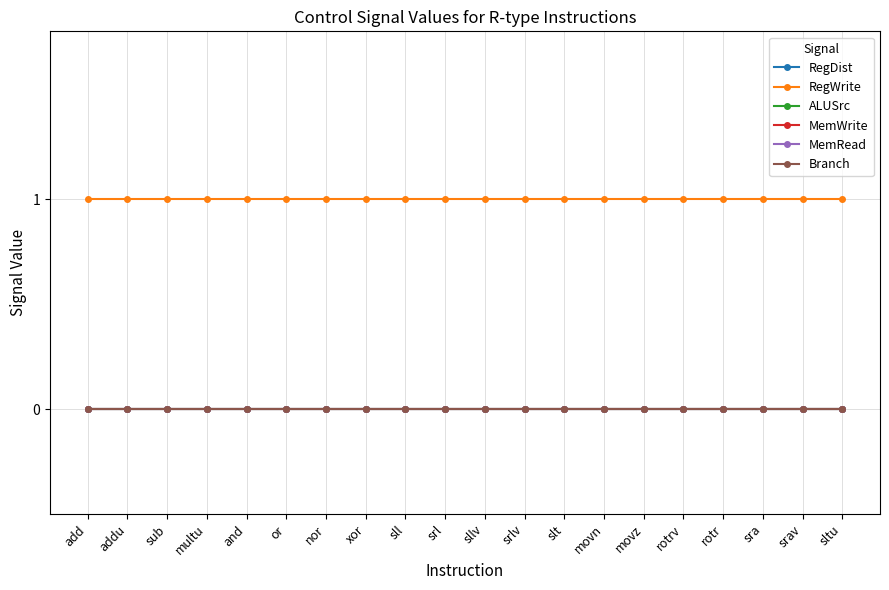

What position from the right is multu?

17